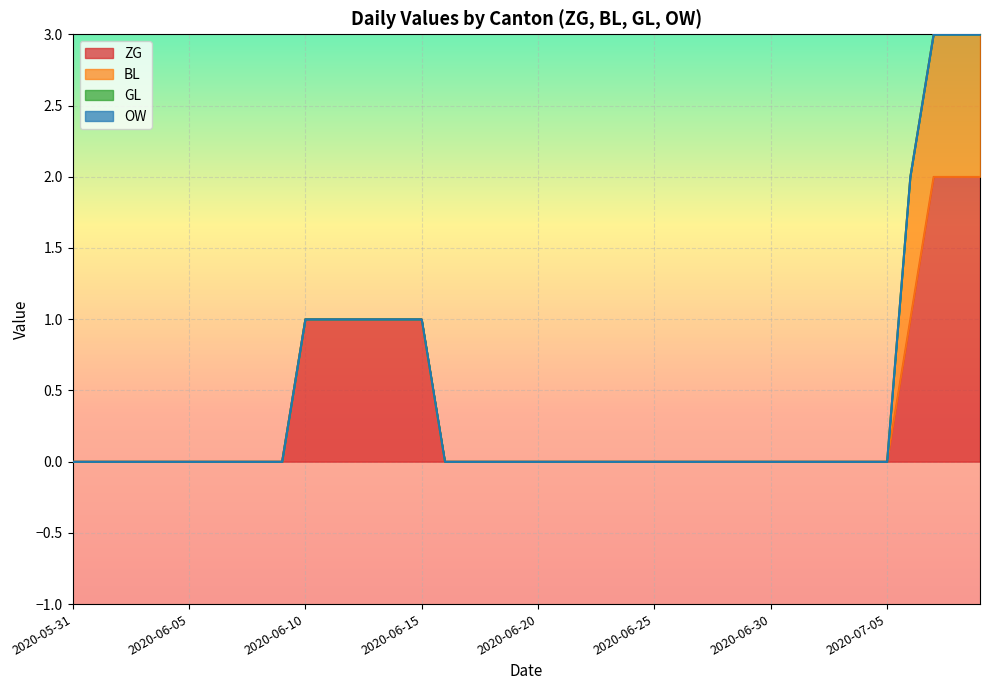

What position from the left is 2020-07-08?

39